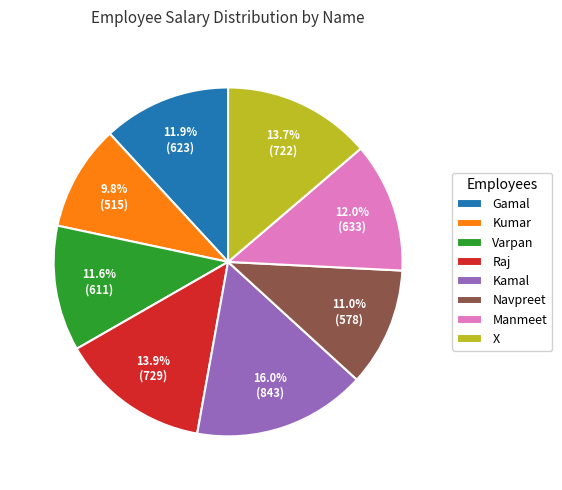

To the nearest percent, what is the difference between the Kamal and Navpreet slice percentages?

5%